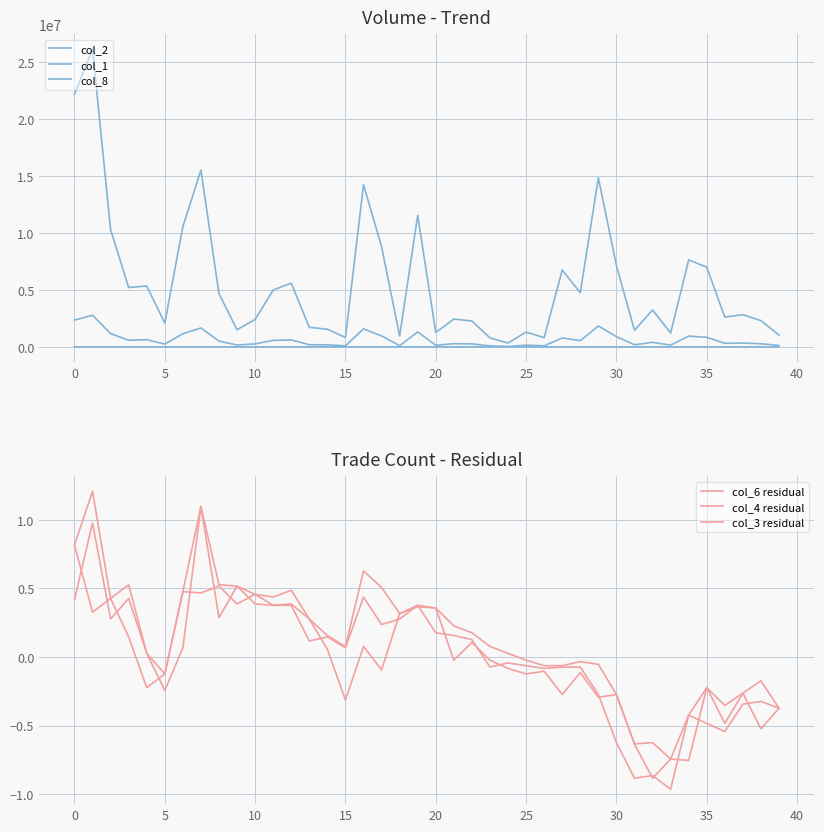

In col_2, how many points are higher than both neighbors (excluding endpoints)?

13